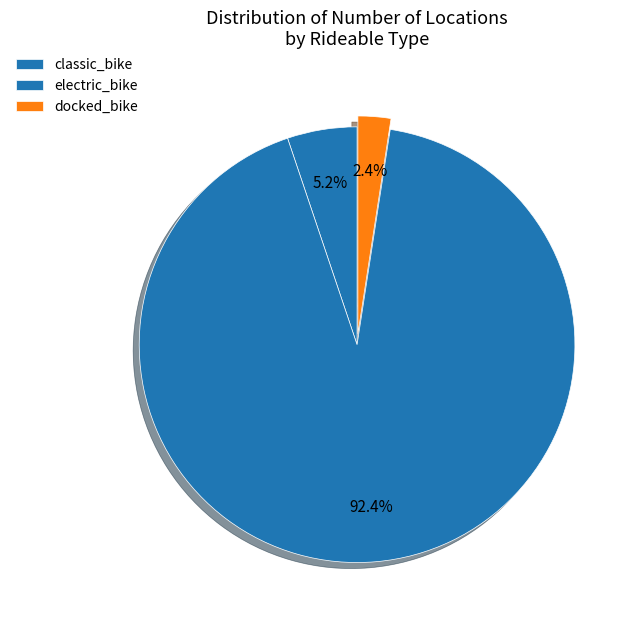

What percentage is the classic_bike slice, to the nearest percent?

5%